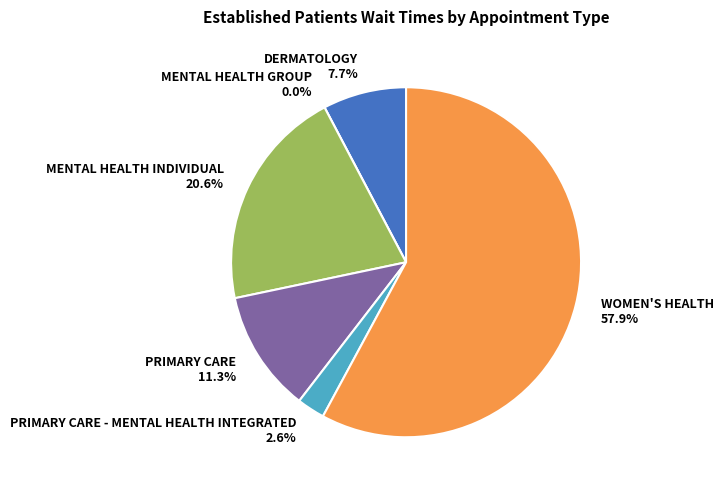

Approximately how many times larger is the value at PRIMARY CARE compared to MENTAL HEALTH INDIVIDUAL?

0.5